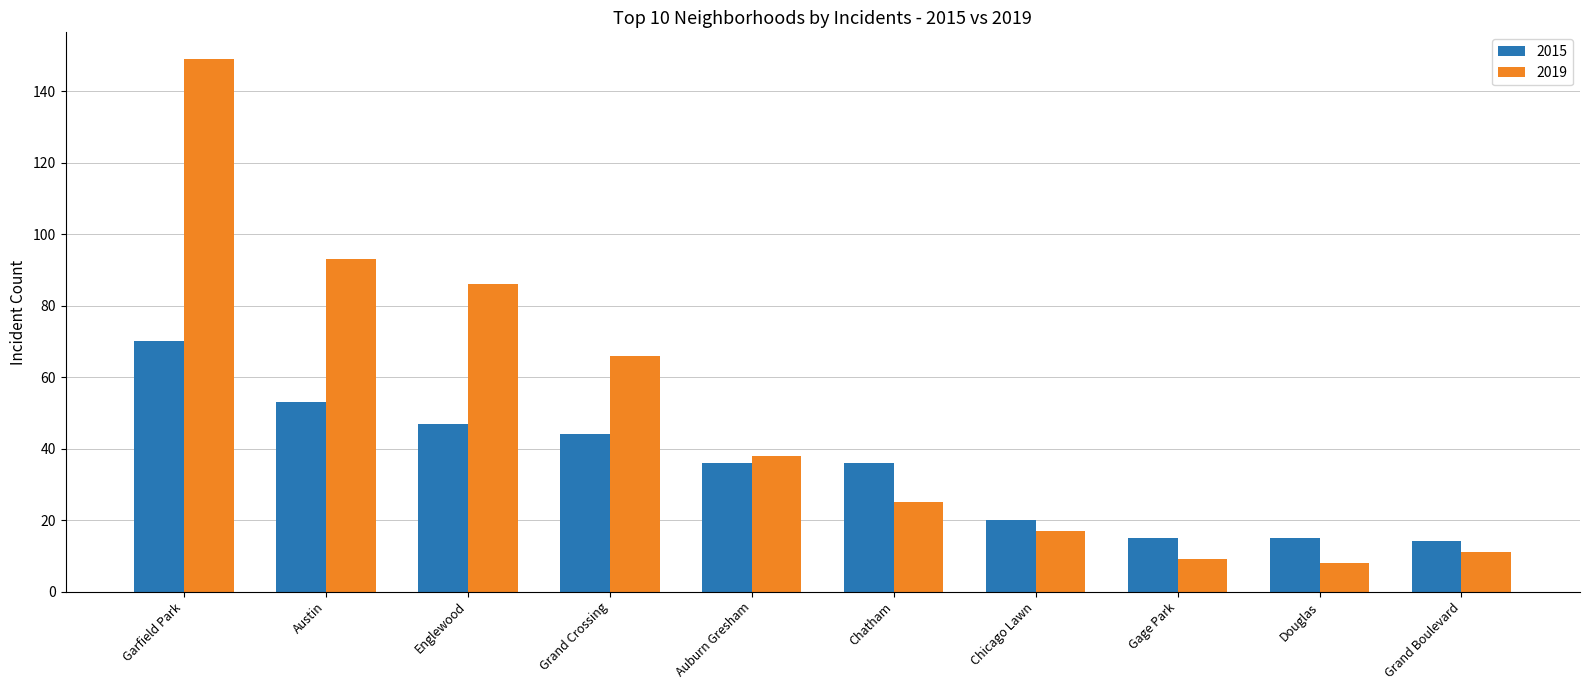

The value of 2019 at Chicago Lawn is 12. True or false?

False